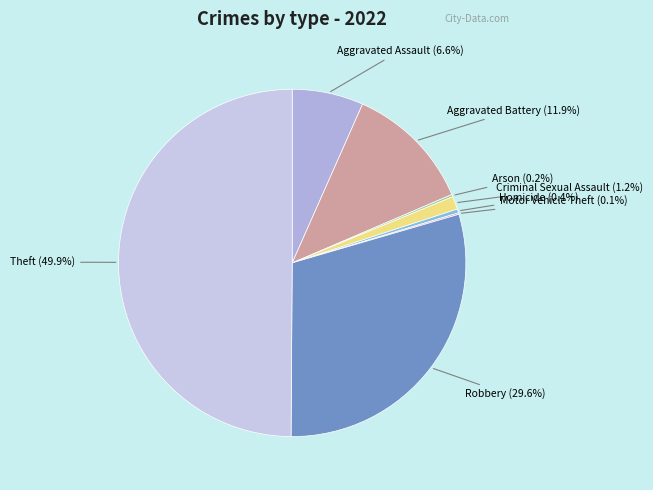

How many segments does this pie chart have?

8